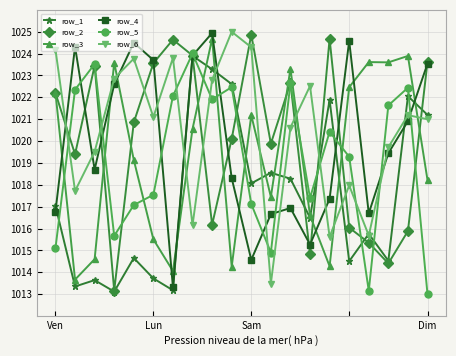

What is the value of the row_2 point at the 7th from the left?

1024.6